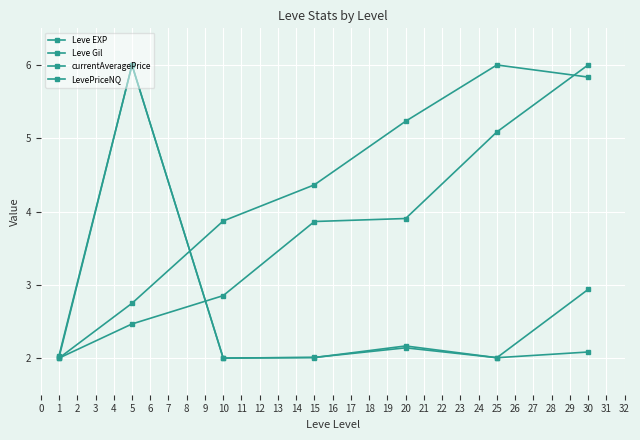

What is the sum of all LevePriceNQ values?

19.1